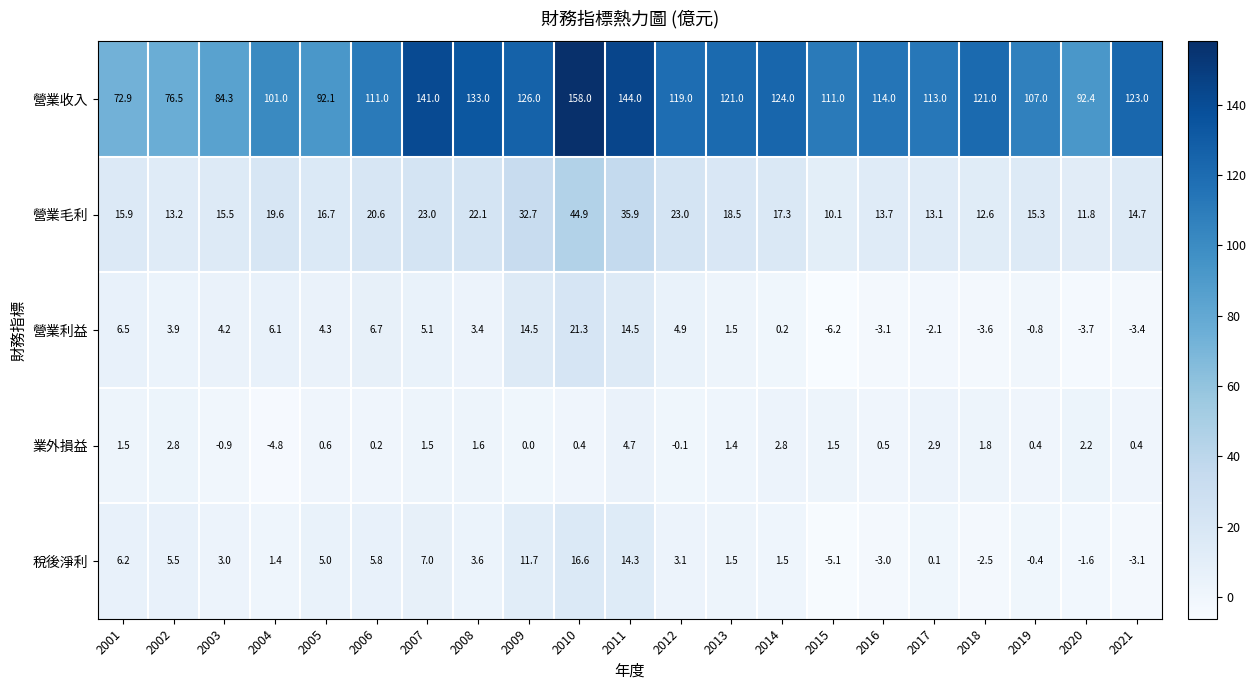

The 稅後淨利 series shows 3.6 at 2008. True or false?

True